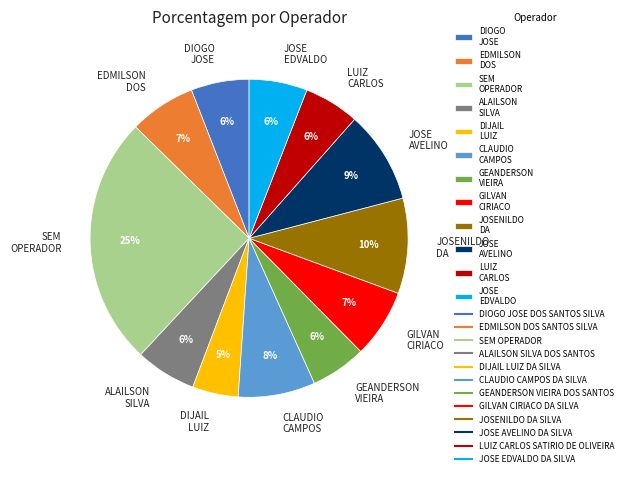

To the nearest percent, what portion does CLAUDIO CAMPOS represent?

8%